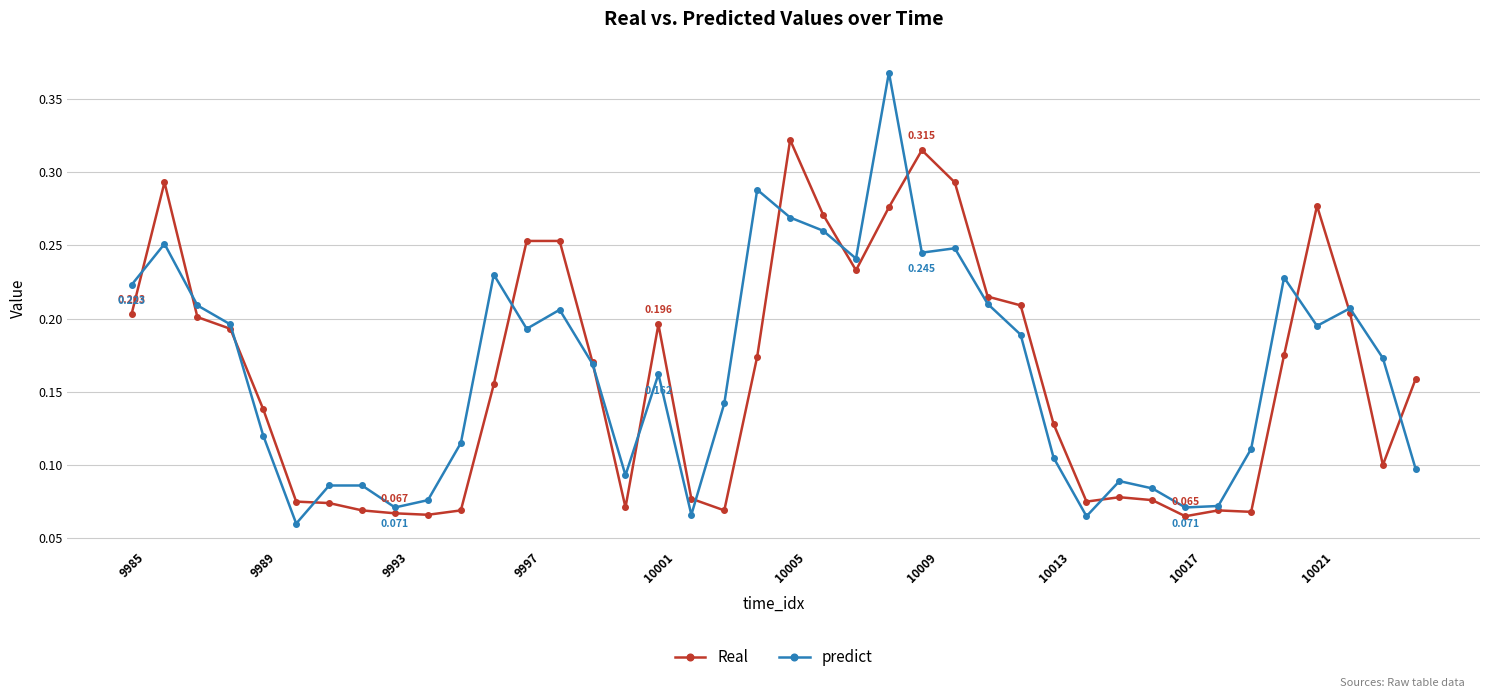

How many times do predict and Real cross each other?

15